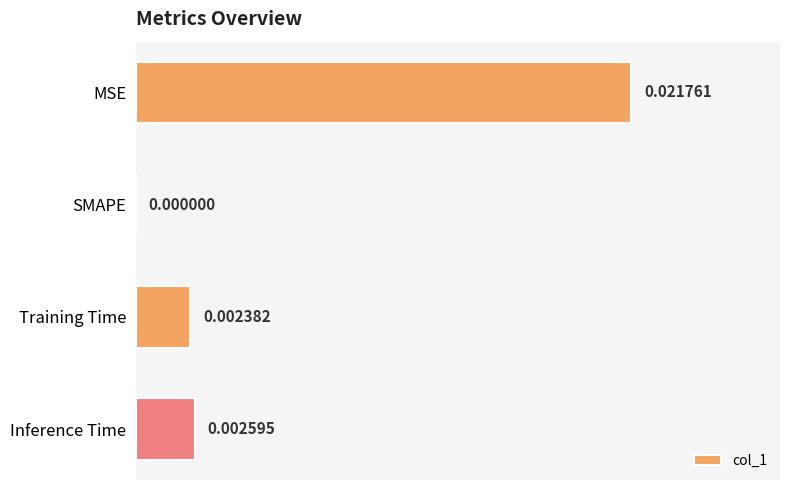

At which category does the chart reach its peak across all series?

MSE